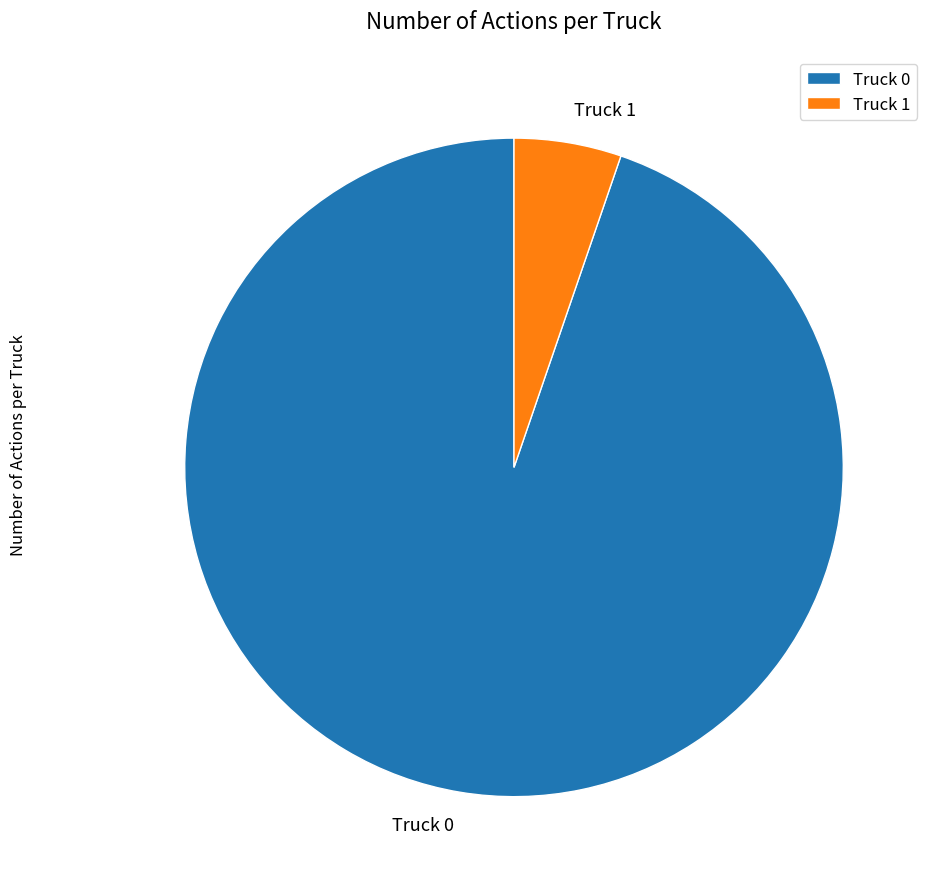

Which has a higher value, Truck 1 or Truck 0?

Truck 0